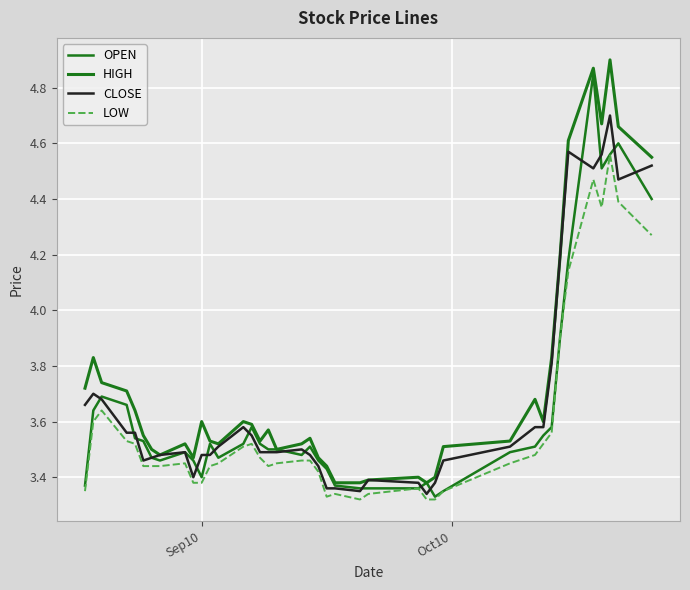

What is the value of the LOW point at the 38th from the left?

4.6